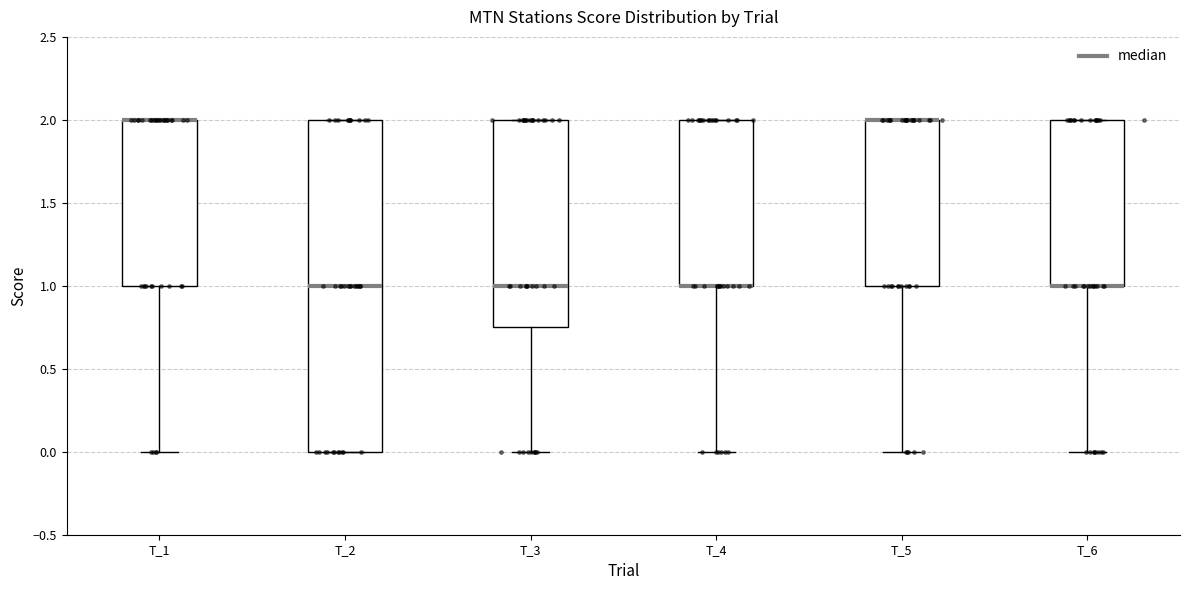

Reading left to right, transcribe this box plot: for each box, give where its median line is, the range the box spans, and where its two whiskers end, as read against the y-axis. The values are not printed on the chart, so give them approximately, as read against the axis.

T_1: median 2.00 (drawn on the box's upper edge), box 1.00 to 2.00, whiskers 0.00 to 2.00
T_2: median 1.00, box 0.00 to 2.00, whiskers 0.00 to 2.00
T_3: median 1.00, box 0.75 to 2.00, whiskers 0.00 to 2.00
T_4: median 1.00 (drawn on the box's lower edge), box 1.00 to 2.00, whiskers 0.00 to 2.00
T_5: median 2.00 (drawn on the box's upper edge), box 1.00 to 2.00, whiskers 0.00 to 2.00
T_6: median 1.00 (drawn on the box's lower edge), box 1.00 to 2.00, whiskers 0.00 to 2.00